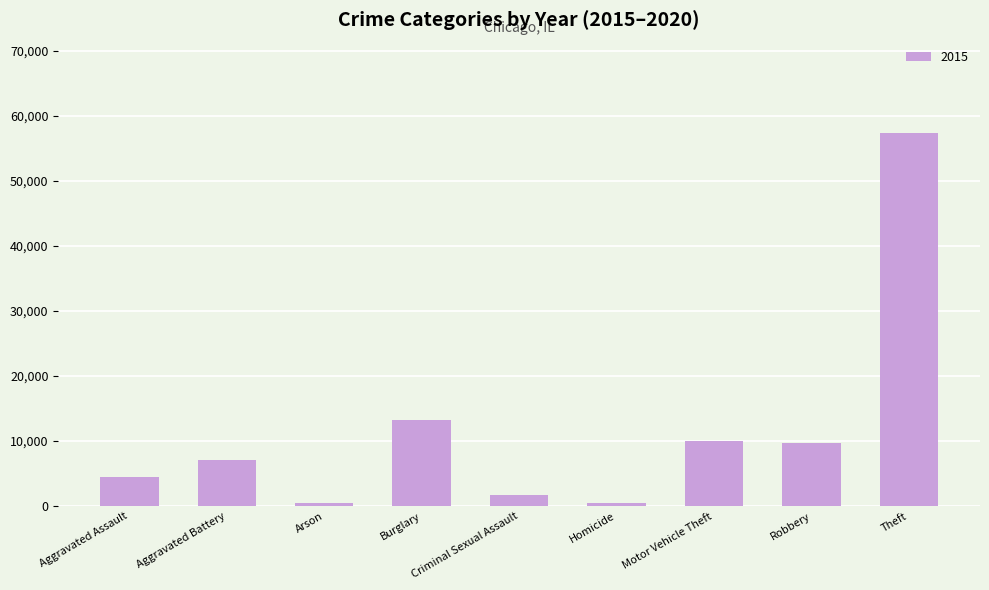

What is the difference between the second highest and minimum values?

12736